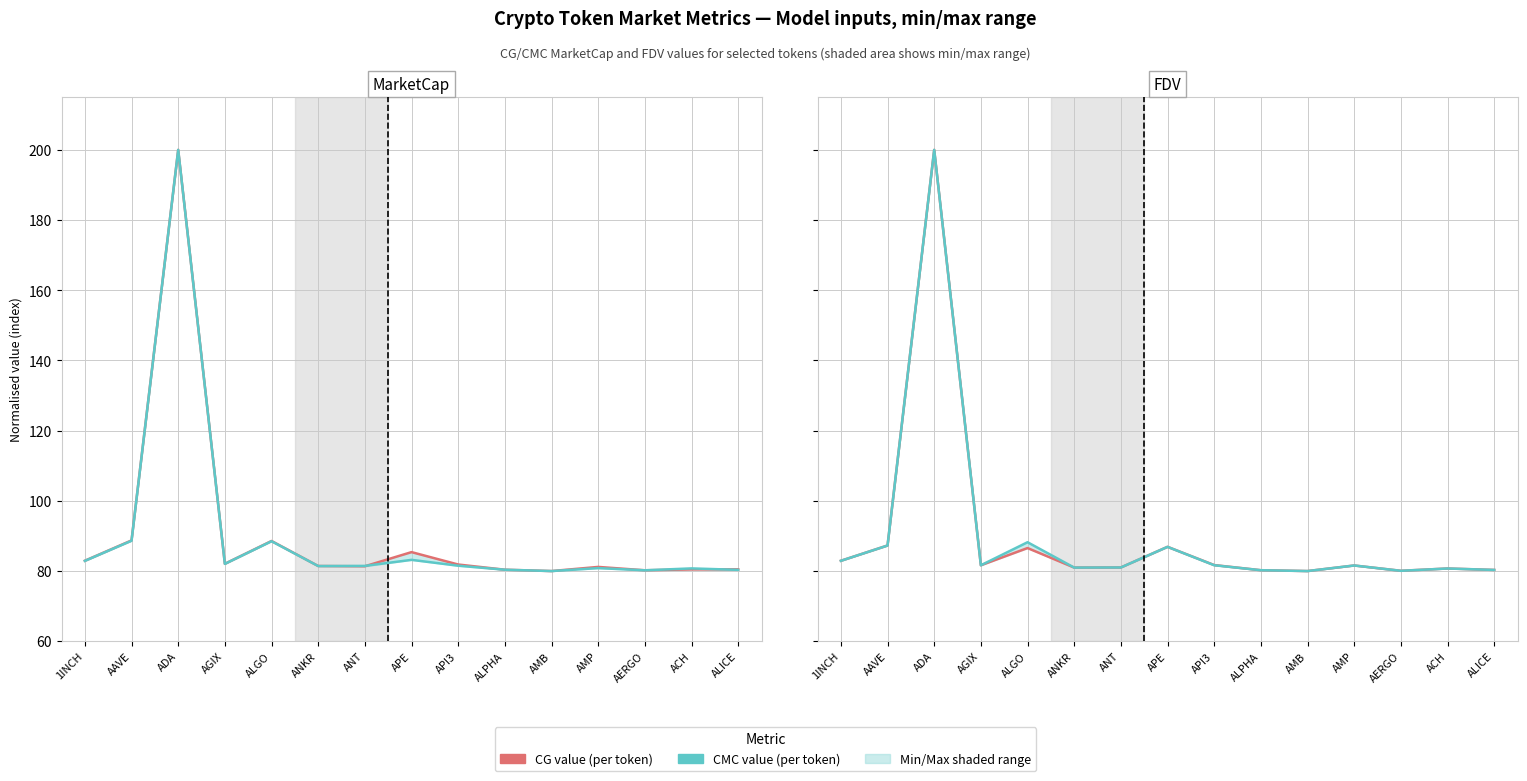

Reading left to right, extract all data points from this chart.

CG_MarketCap: 82.9	88.7	200.0	82.1	88.6	81.4	81.4	85.4	81.9	80.4	80.0	81.2	80.2	80.5	80.5
CMC_MarketCap: 82.9	88.6	200.0	82.1	88.5	81.4	81.5	83.2	81.5	80.4	80.0	80.8	80.2	80.8	80.3
CG_FDV: 82.9	87.3	200.0	81.6	86.6	81.0	81.0	86.9	81.7	80.2	80.0	81.6	80.1	80.7	80.3
CMC_FDV: 82.9	87.3	200.0	81.6	88.2	81.0	81.0	86.9	81.7	80.2	80.0	81.6	80.1	80.7	80.3